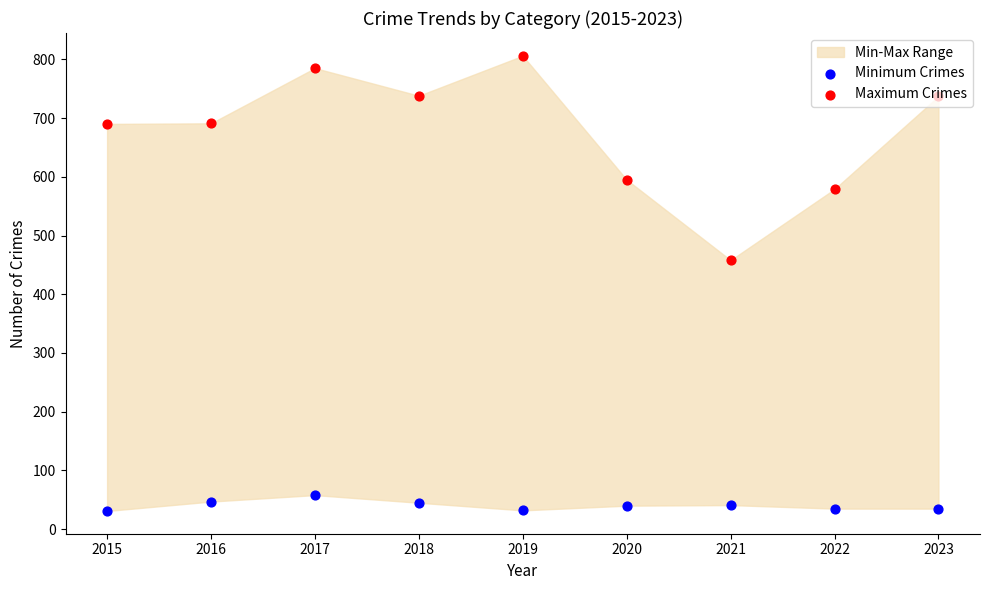

At how many categories does at least one series exceed 135?

9